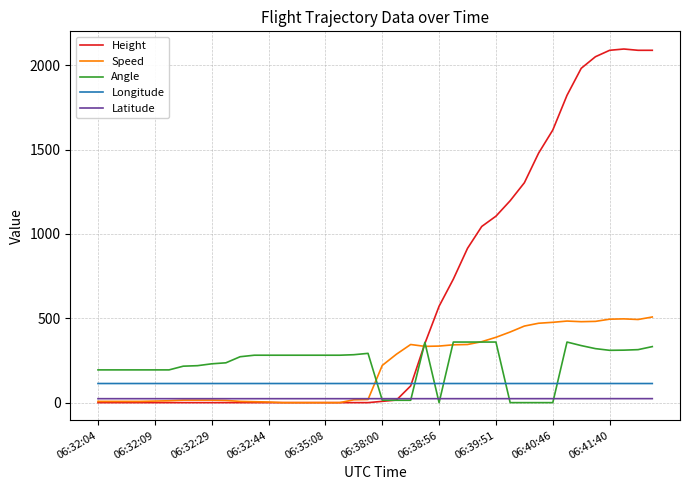

Which series has the largest total across all categories?

Height